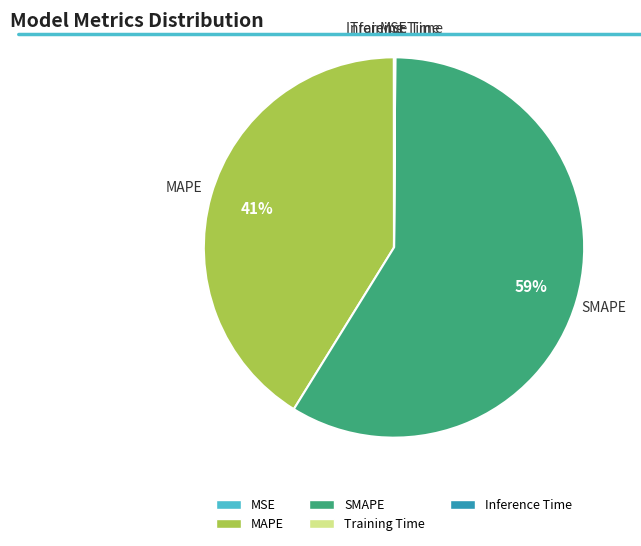

Does SMAPE account for over 50% of the chart?

Yes